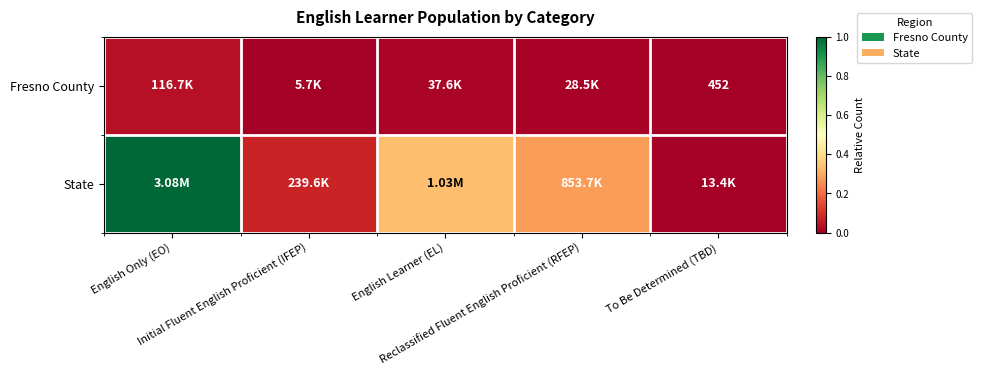

Which category has the lowest value across all series?

To Be Determined (TBD)